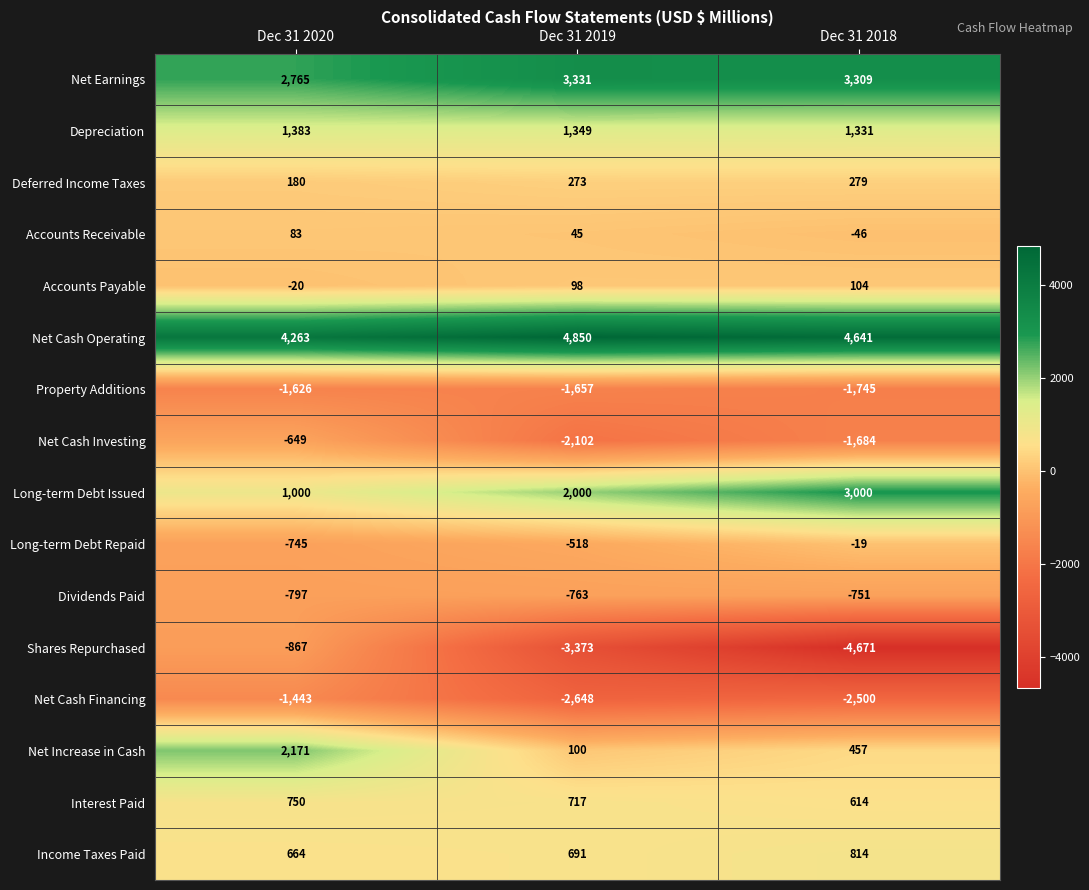

Is the value of Long-term Debt Repaid at Dec 31 2019 greater than the value of Shares Repurchased at Dec 31 2020?

Yes